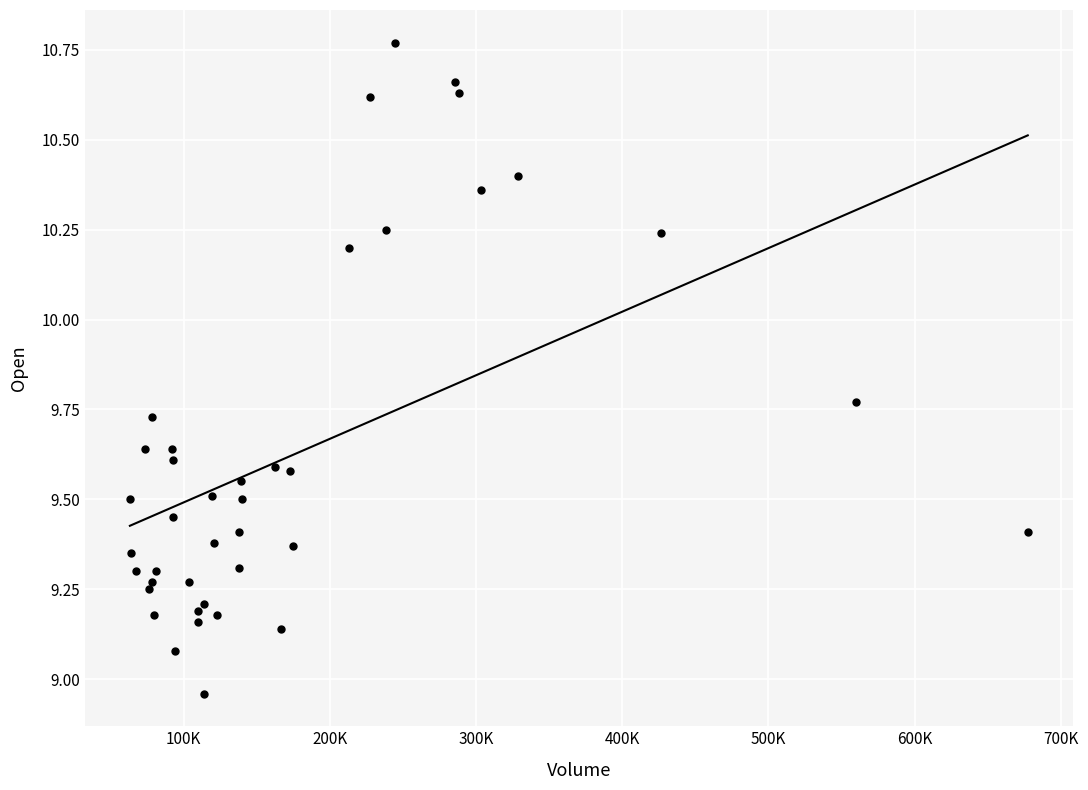

What is the range of Y values (max minus min)?

1.8